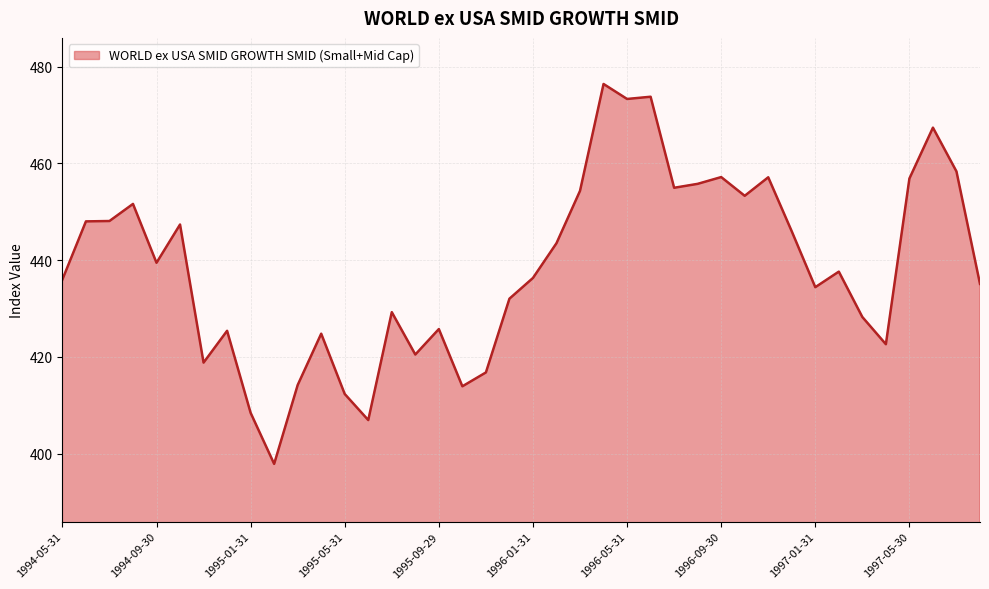

What is the difference between the maximum and minimum values?

78.5